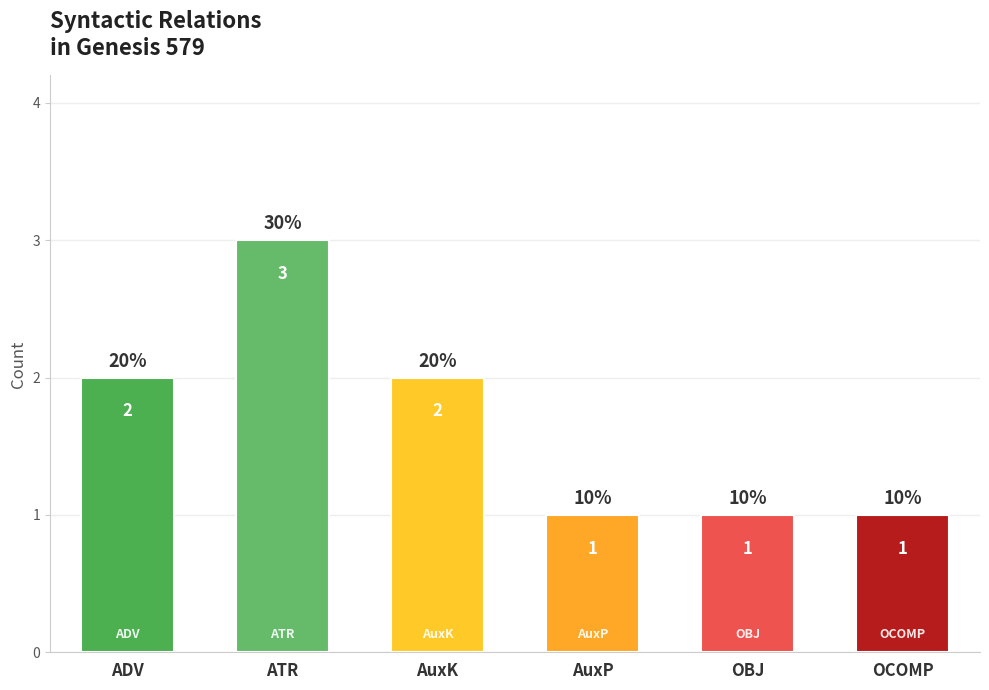

Reading left to right, what are all the values shown in this chart?

2	3	2	1	1	1